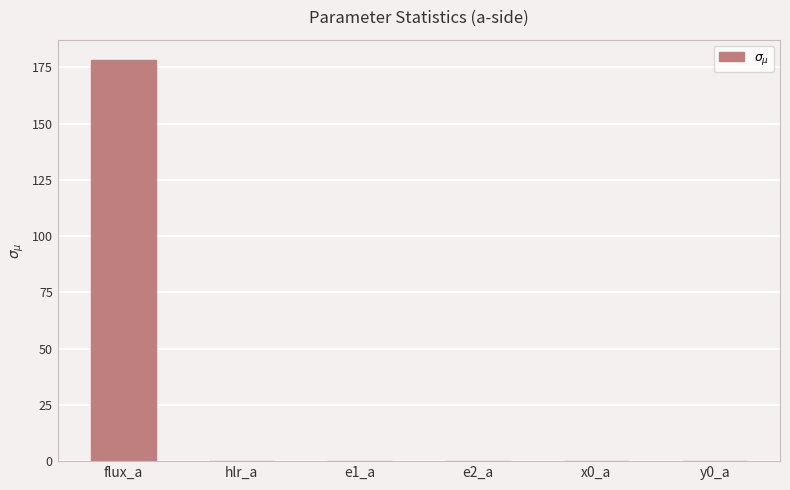

Read the value at flux_a.

178.4